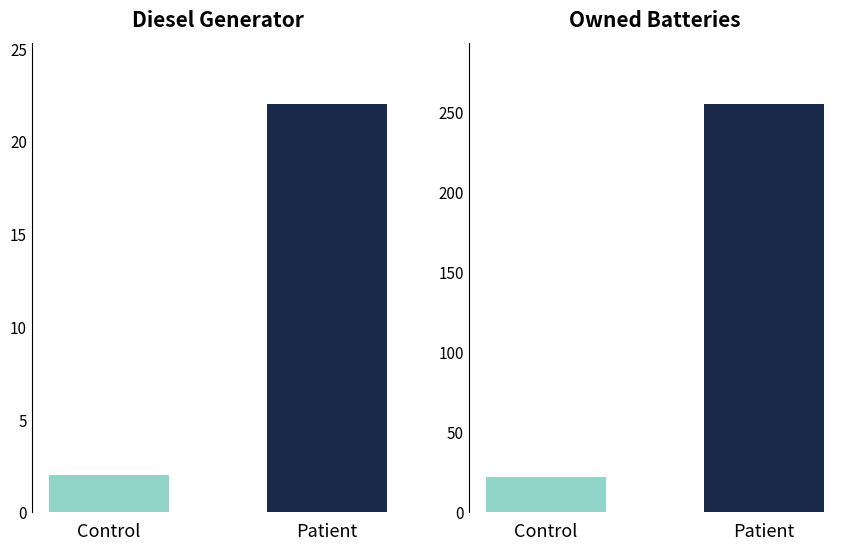

Which has a higher value, Control or Patient?

Patient